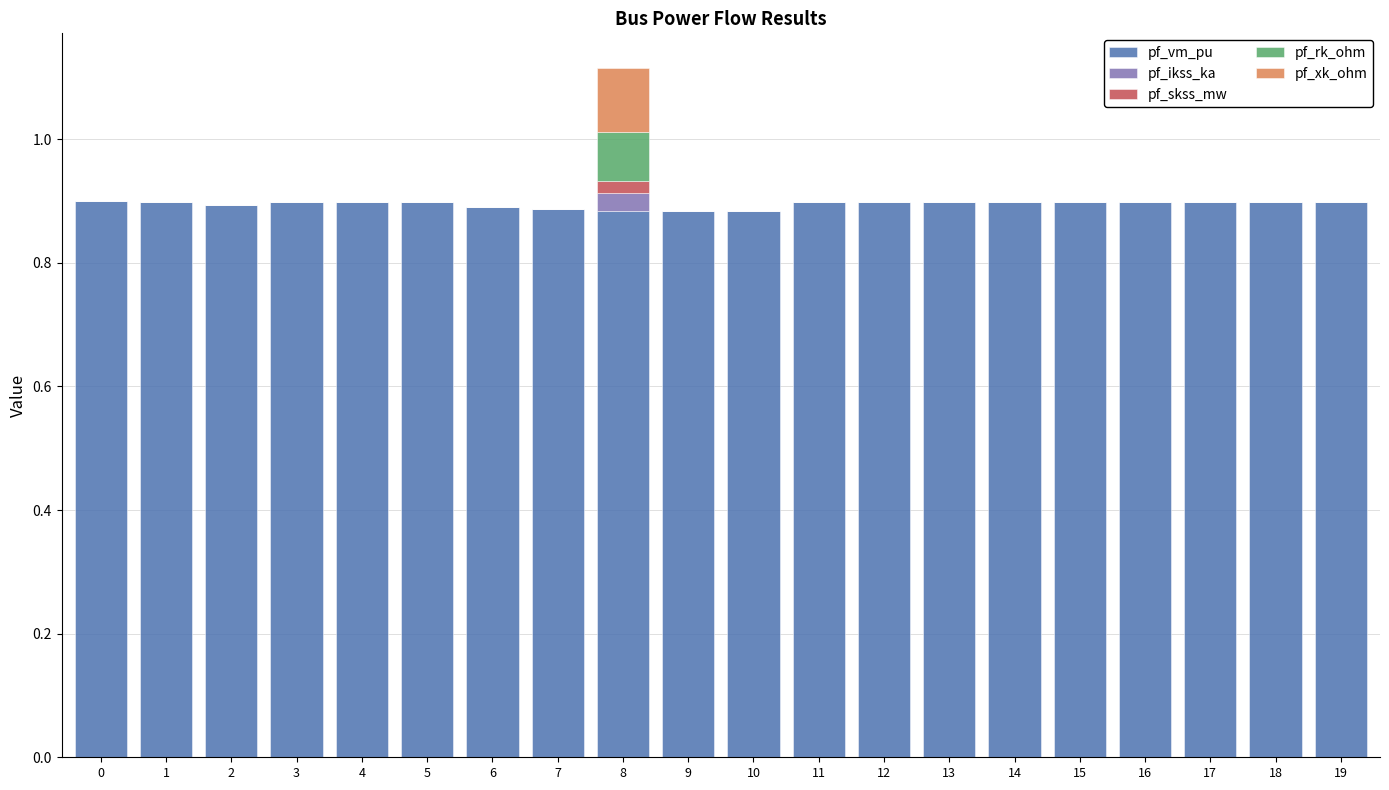

What is the sum of the pf_vm_pu values at 4 and 5?

1.8